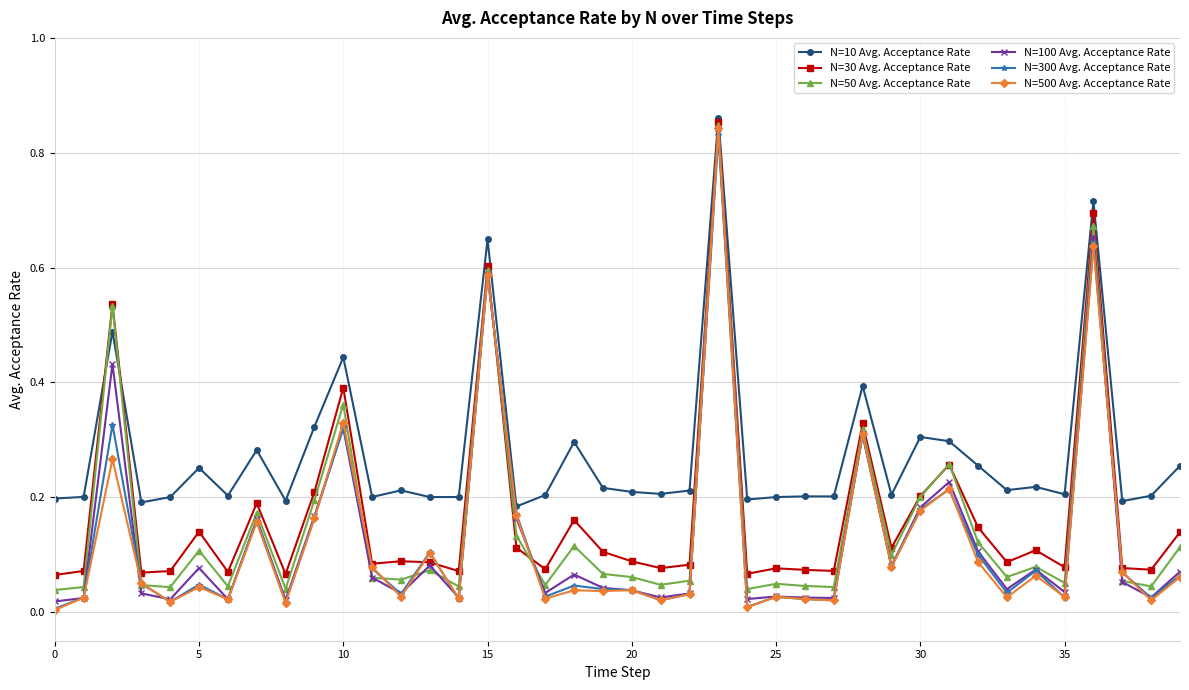

Which series has the largest range (max minus min)?

N=500 Avg. Acceptance Rate